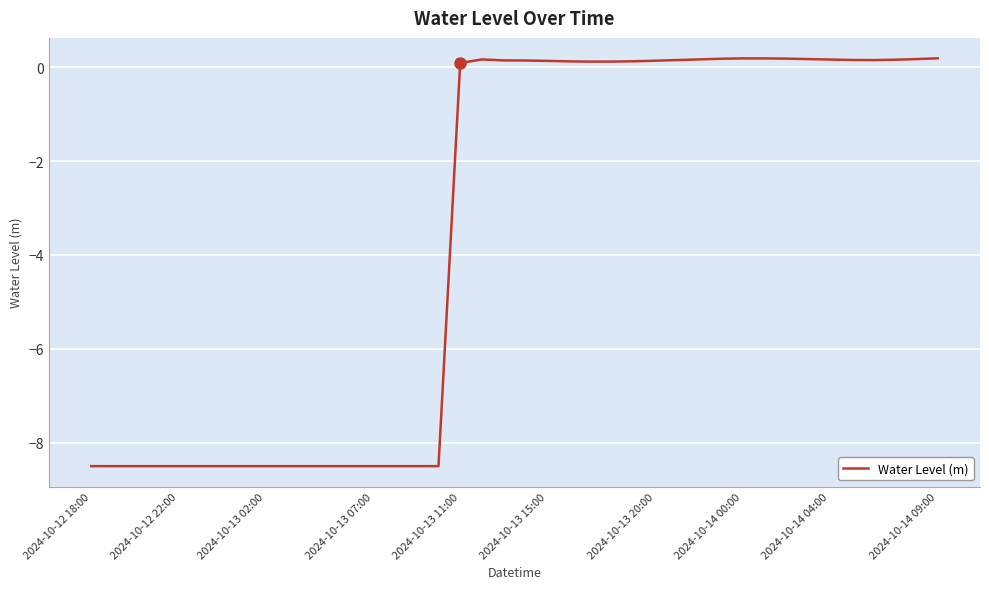

What is the smallest value displayed?

-8.5